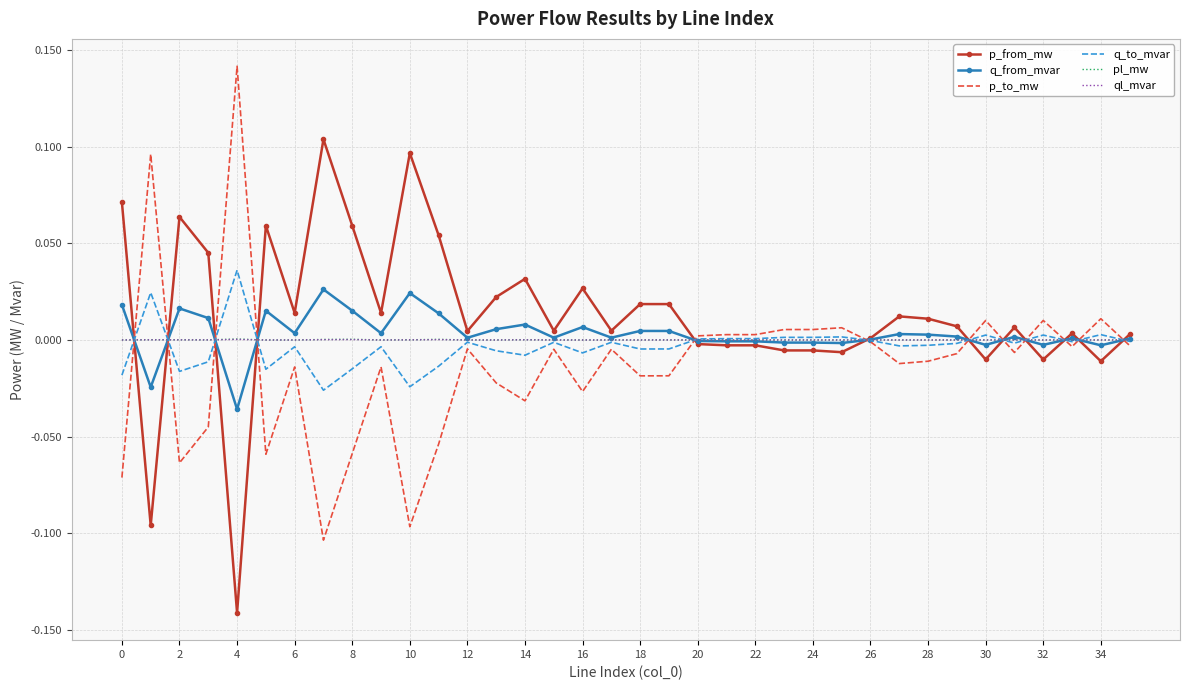

What are all the series names shown in the legend?

p_from_mw, q_from_mvar, p_to_mw, q_to_mvar, pl_mw, ql_mvar